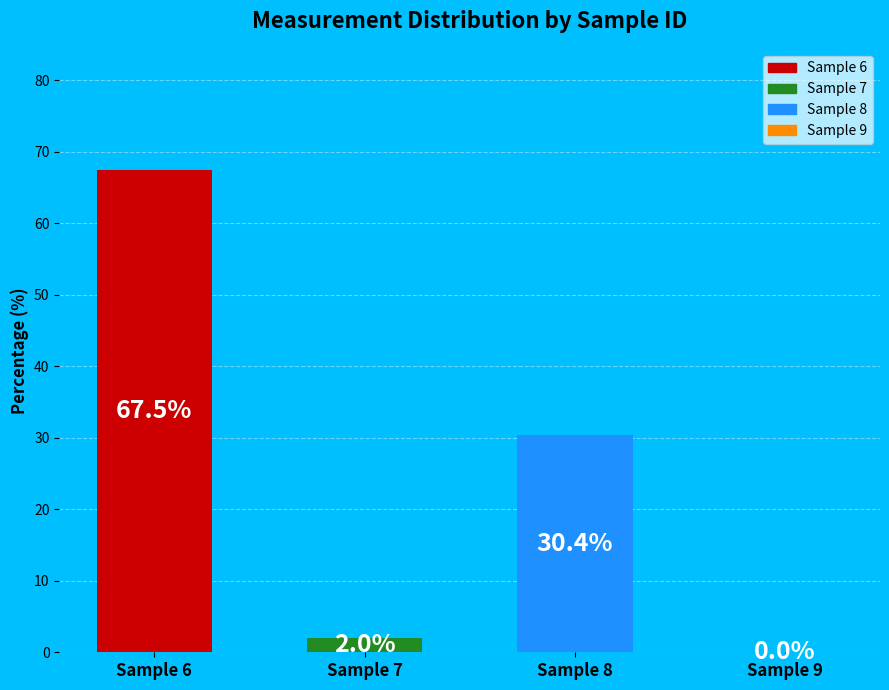

What percentage is the 8 slice, to the nearest percent?

30%